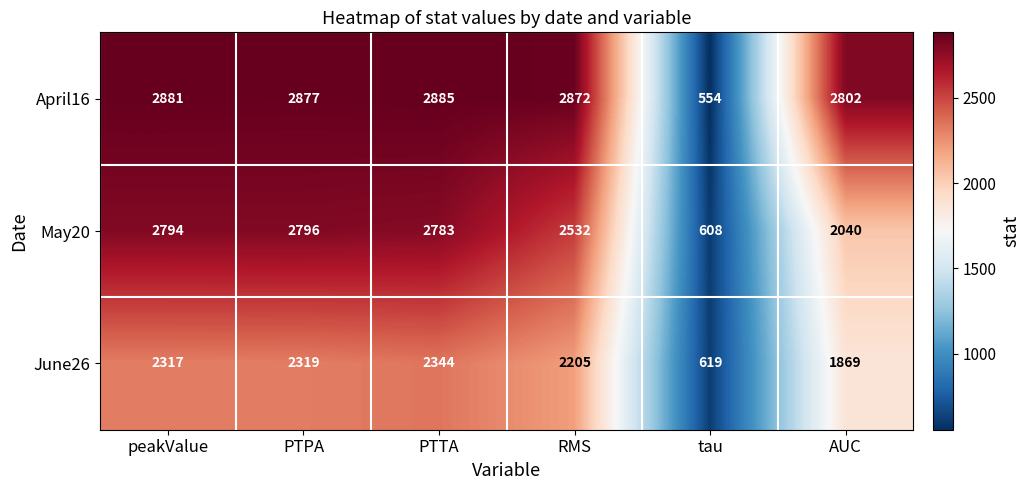

Rank the series by their maximum value, from highest to lowest.

April16, May20, June26